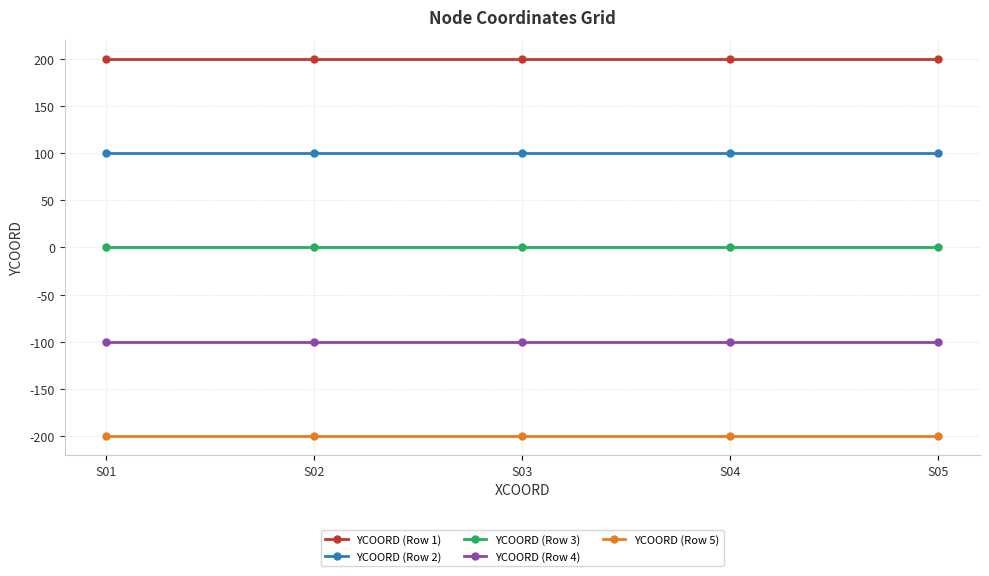

True or false: YCOORD (Row 1) and YCOORD (Row 2) intersect in this chart.

False